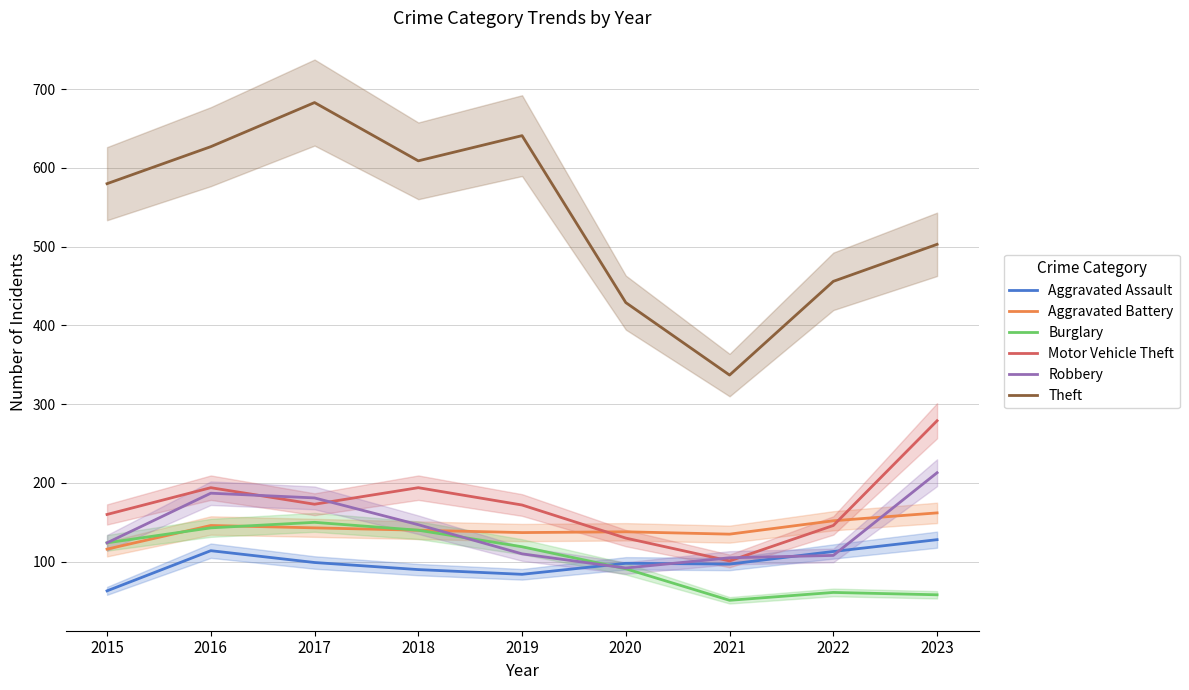

Is it true that Aggravated Battery equals 140 at 2018?

True